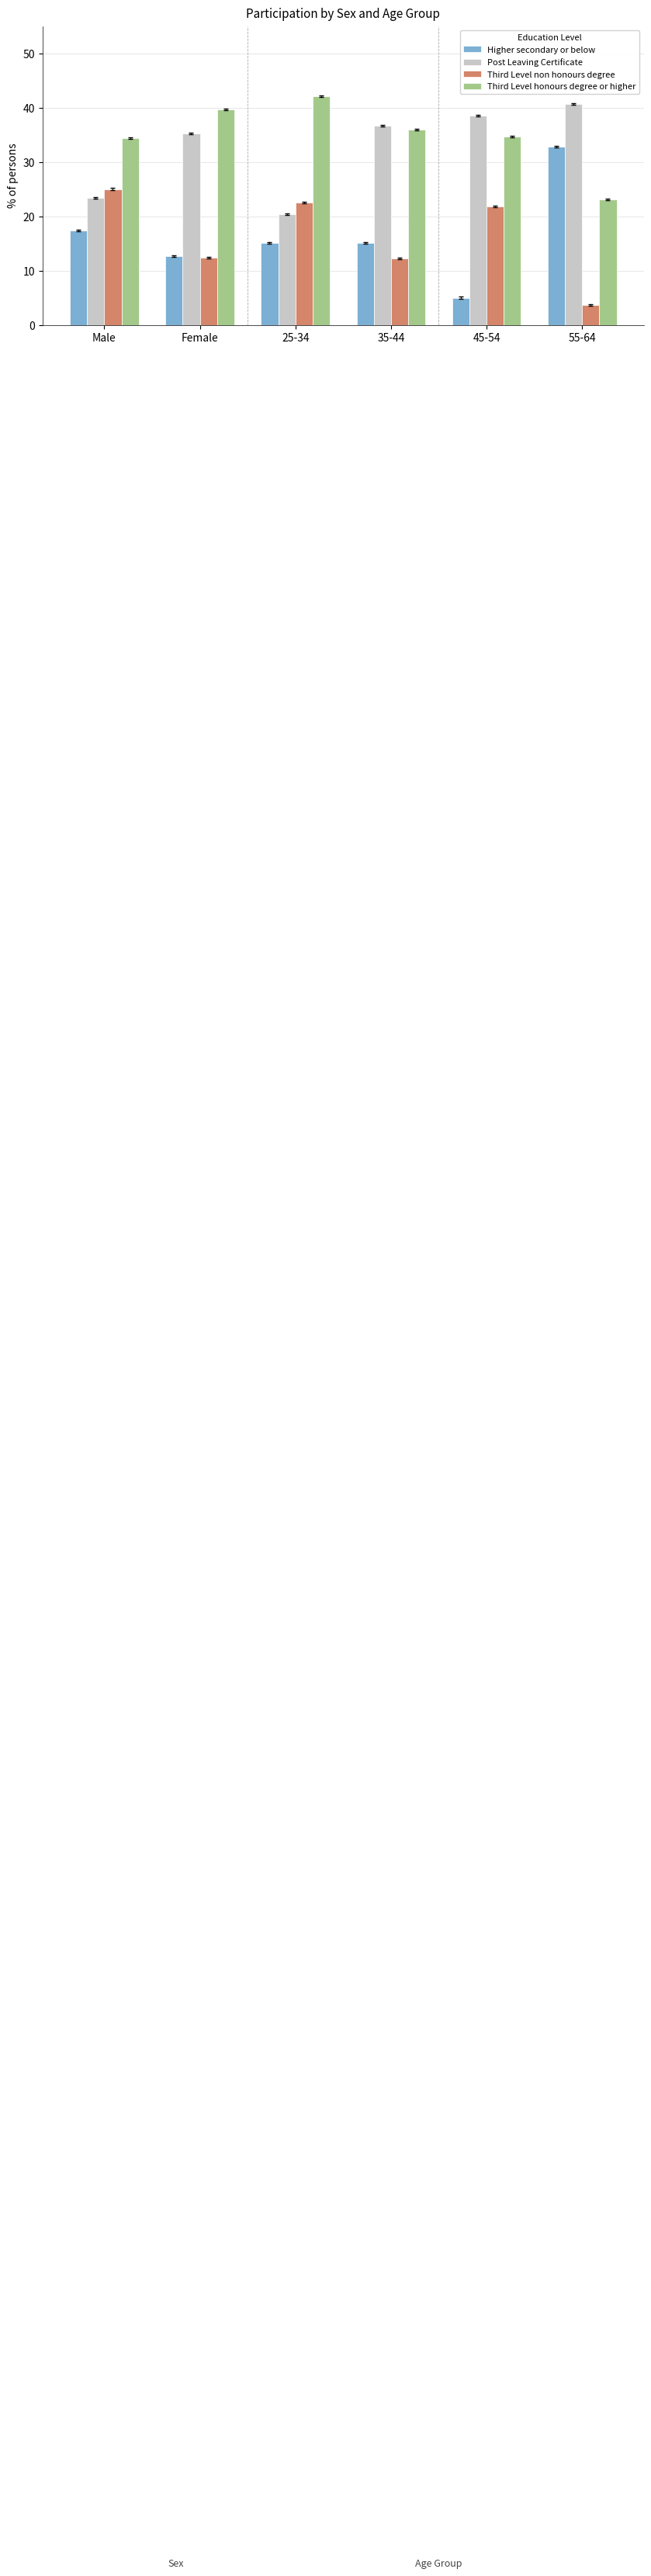

What are all the series names shown in the legend?

Higher secondary or below, Post Leaving Certificate, Third Level non honours degree, Third Level honours degree or higher